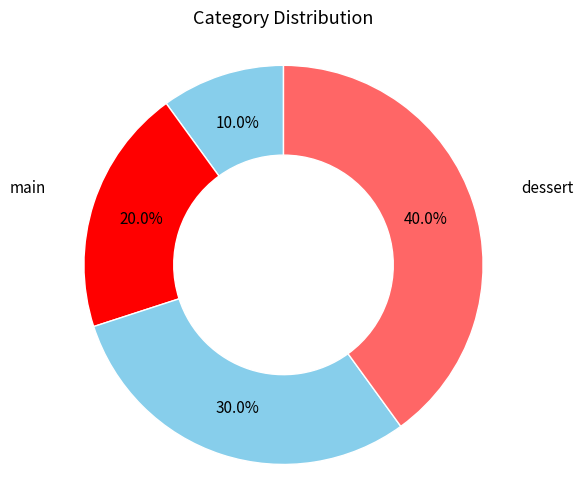

Do main and dessert together represent more than half of the pie?

Yes